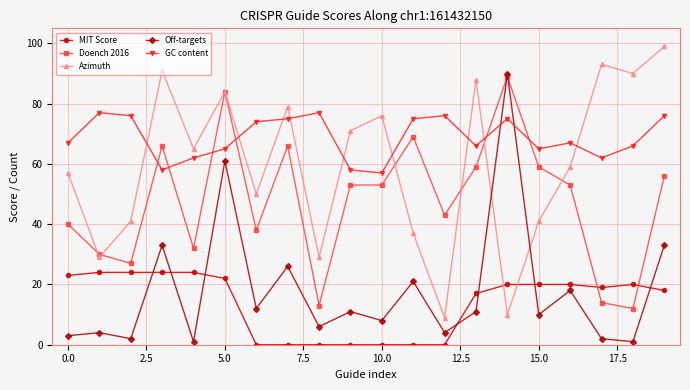

What is the lowest value of the Doench 2016 series?

12